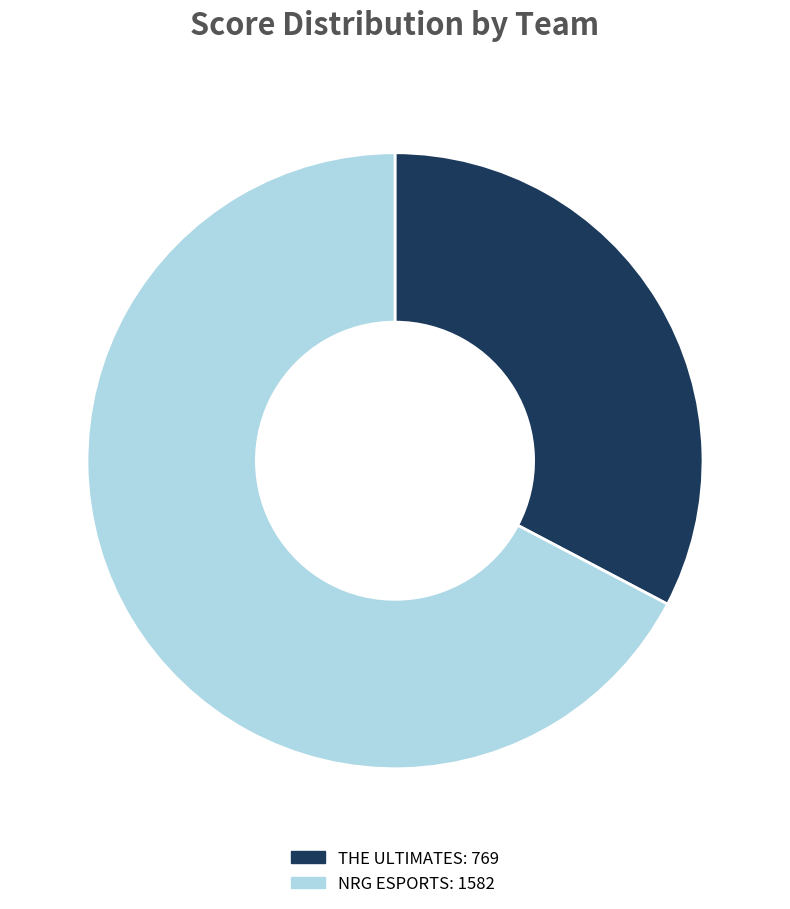

Does THE ULTIMATES account for over 50% of the chart?

No